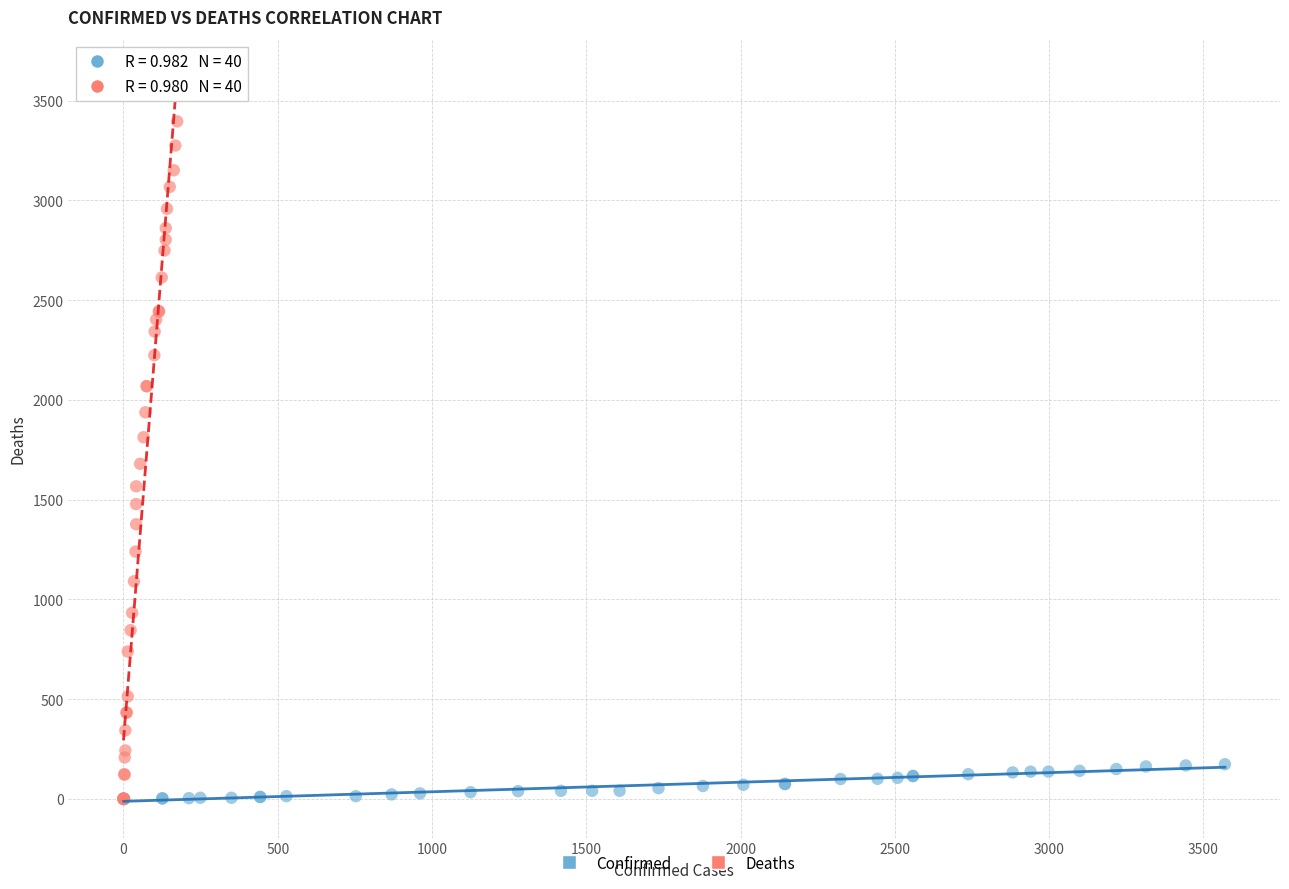

Which series reaches the maximum Y coordinate?

Deaths